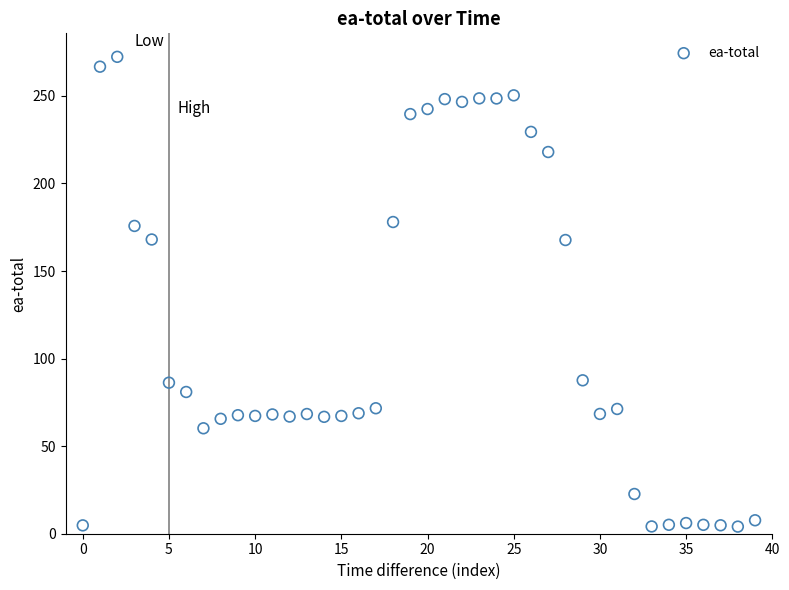

What is the range of Y values (max minus min)?

268.2